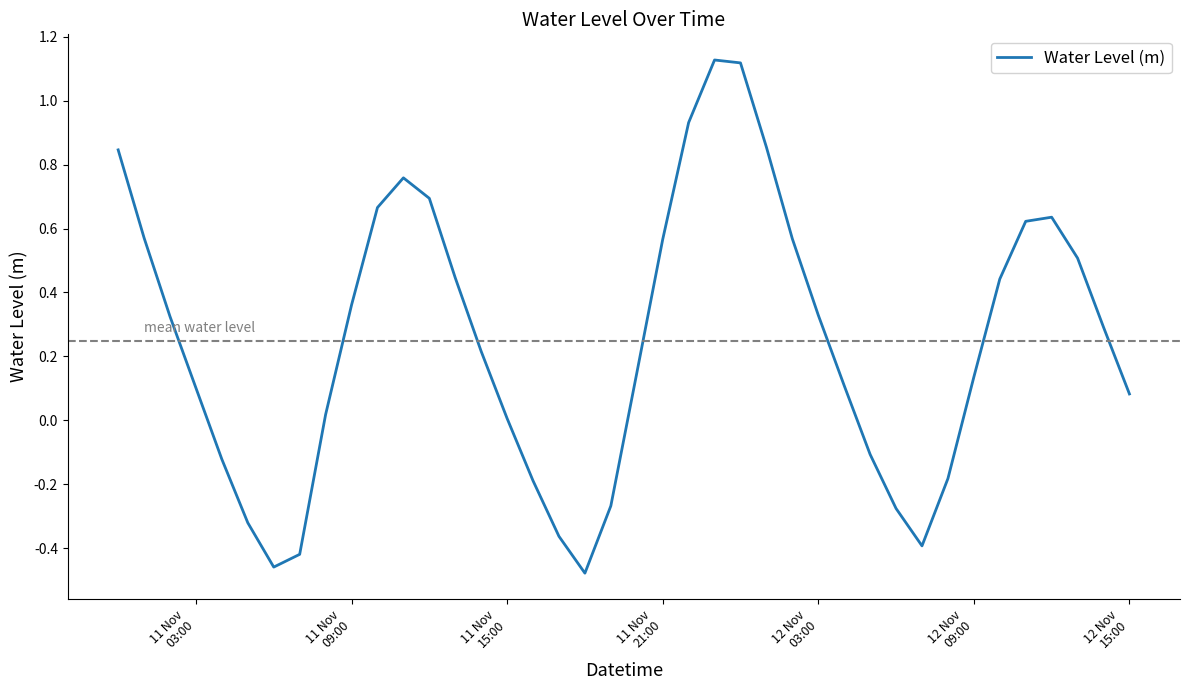

What is the greatest value displayed?

1.1